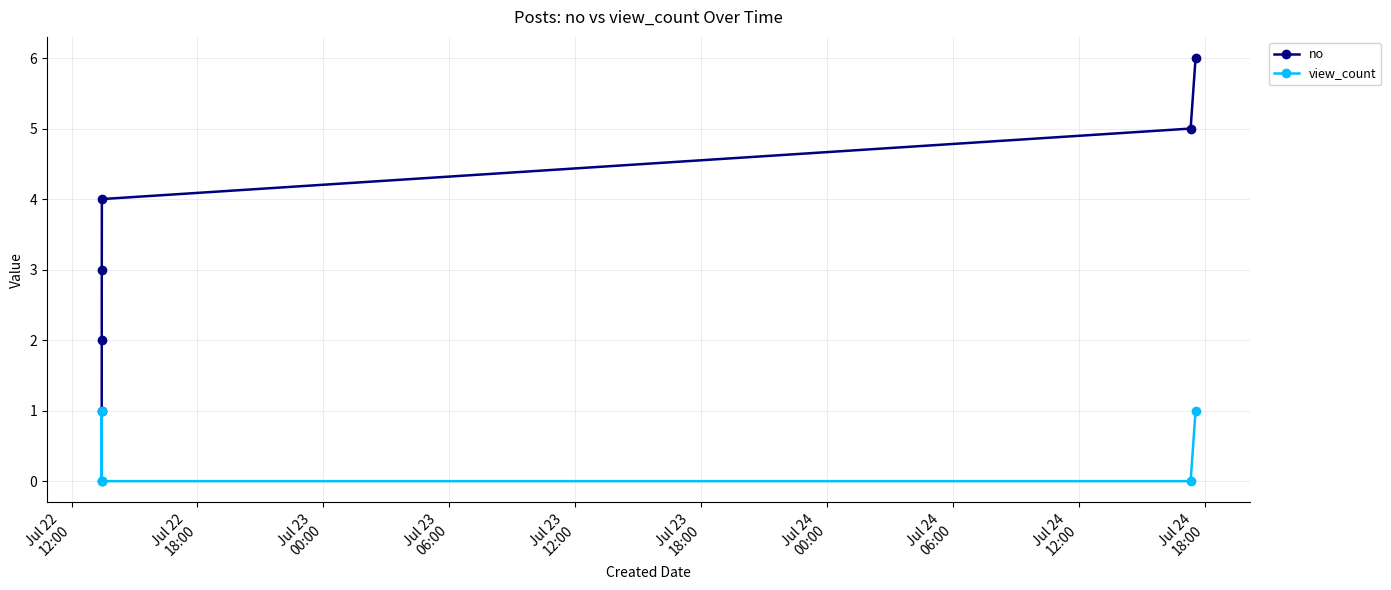

What is the sum of all no values?

21